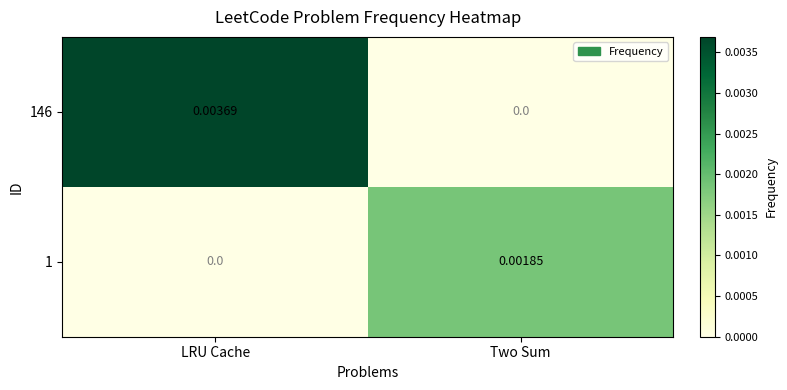

Rank the series by their average value, from lowest to highest.

1, 146